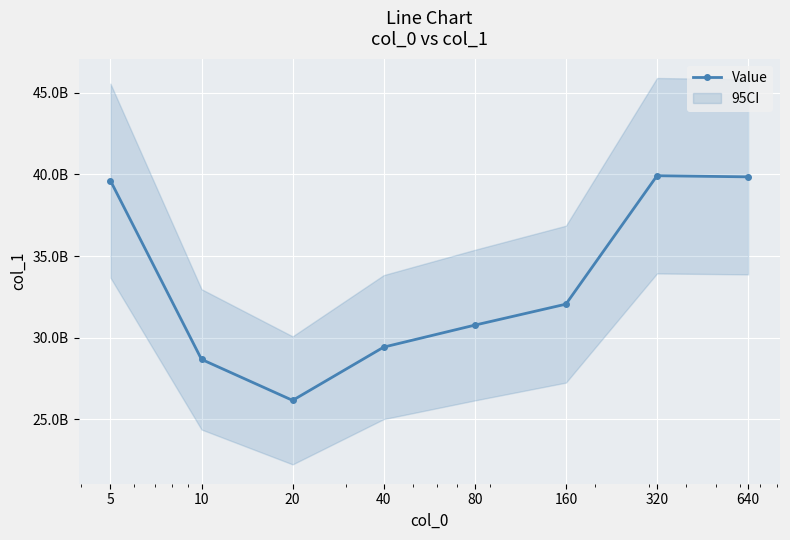

Between 160 and 320, which is larger?

320